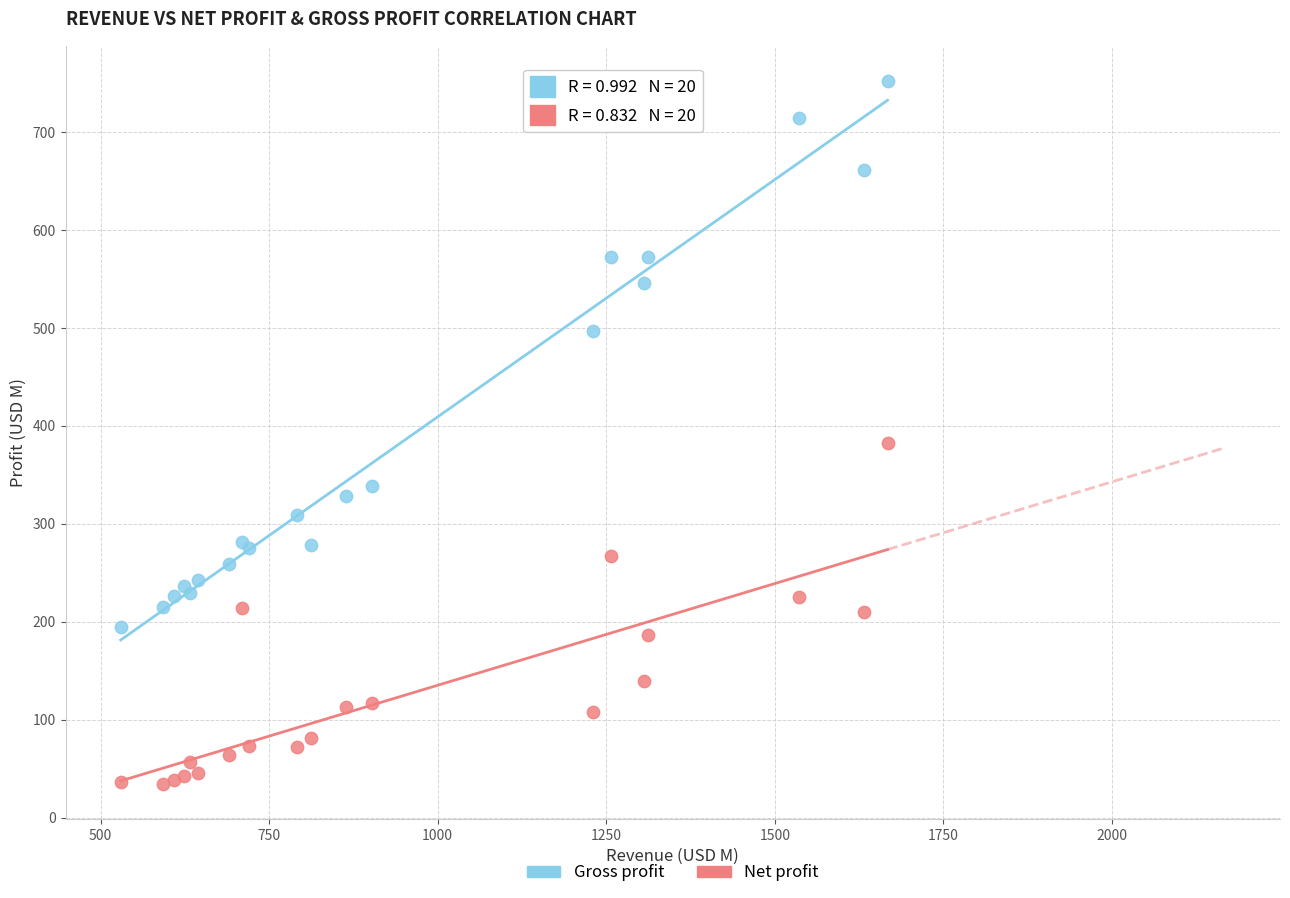

Which series contains the lowest Y value?

Net profit